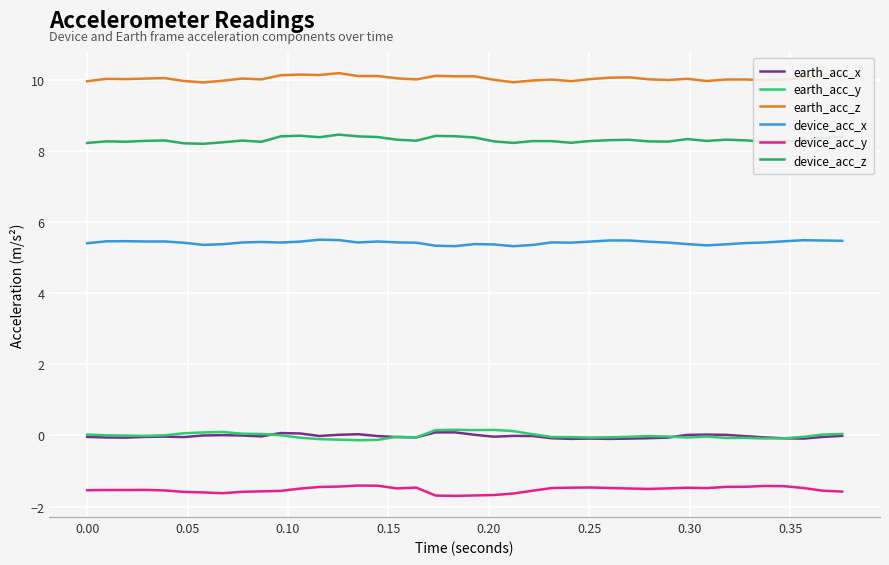

True or false: earth_acc_y and device_acc_x intersect in this chart.

False